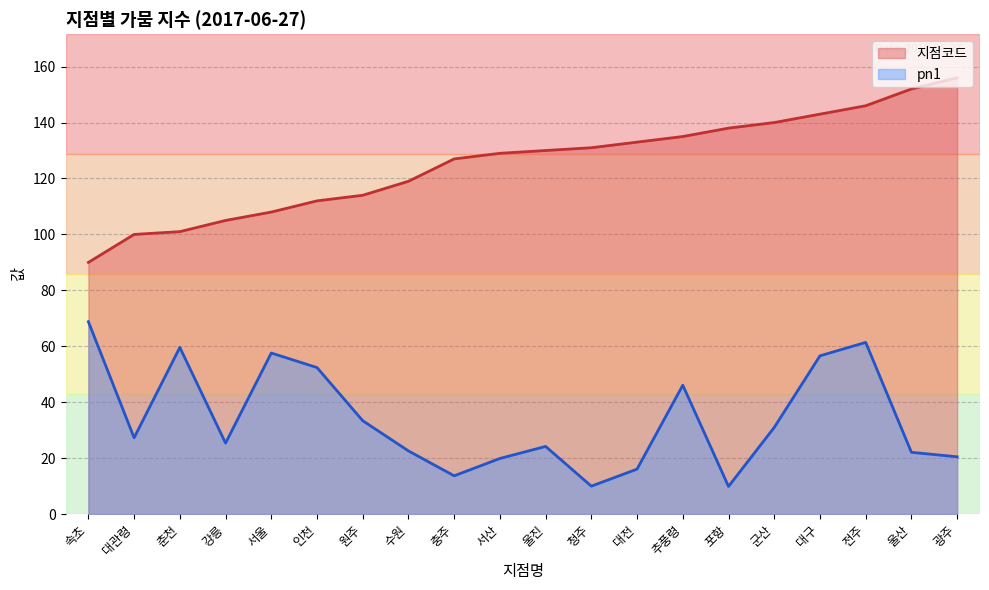

At which category does pn1 reach its first local valley?

대관령